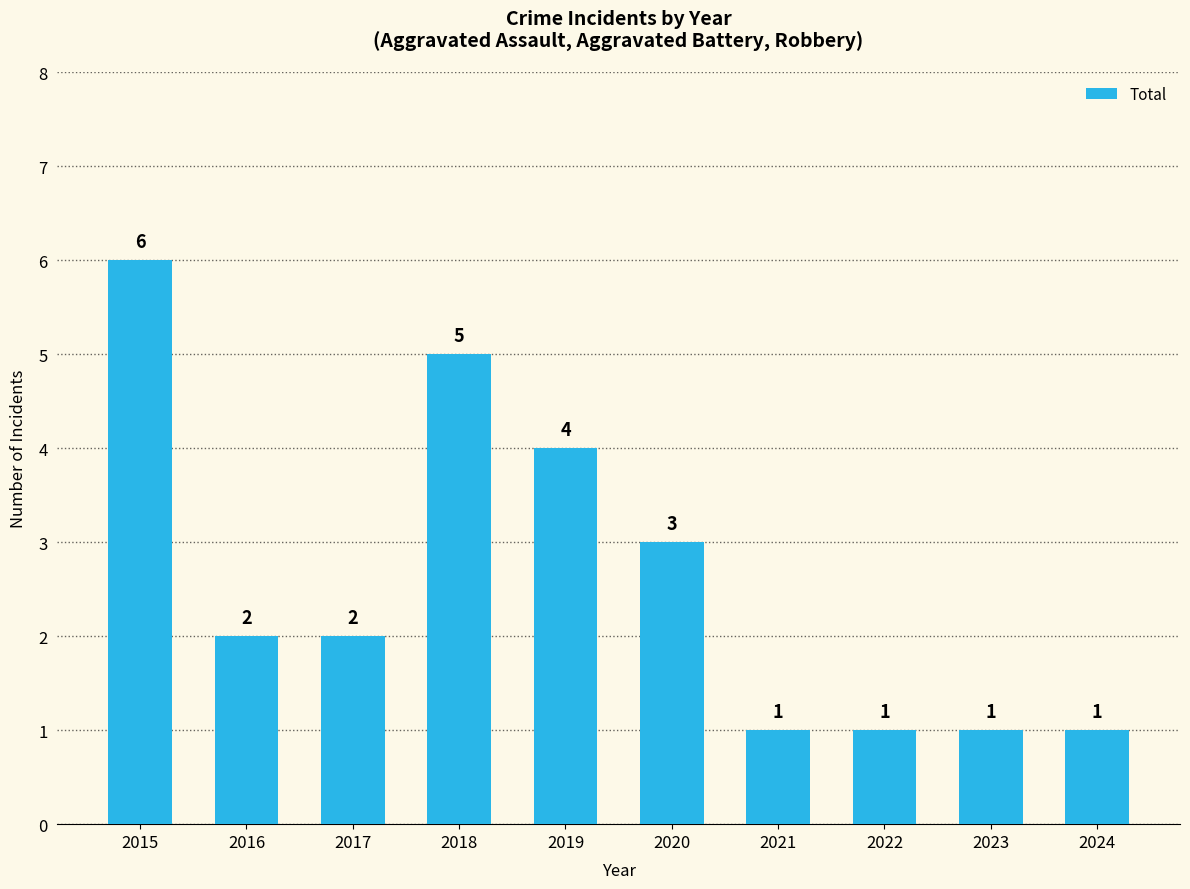

Reading left to right, what are all the values shown in this chart?

6	2	2	5	4	3	1	1	1	1